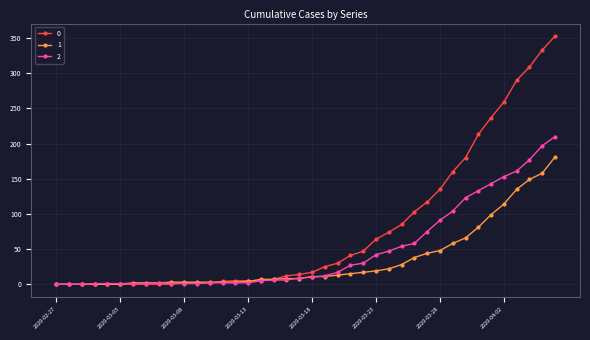

Rank the series by their maximum value, from highest to lowest.

0, 2, 1